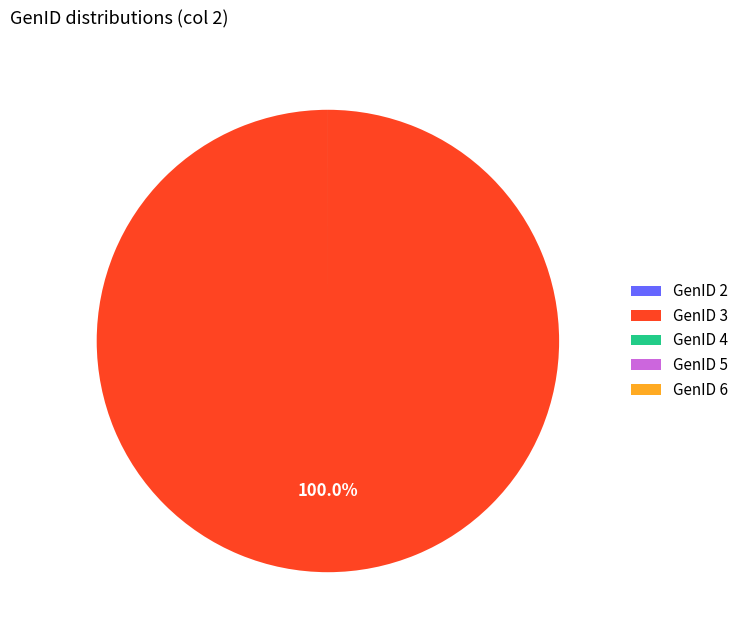

Is there any slice that represents more than half of the pie?

Yes